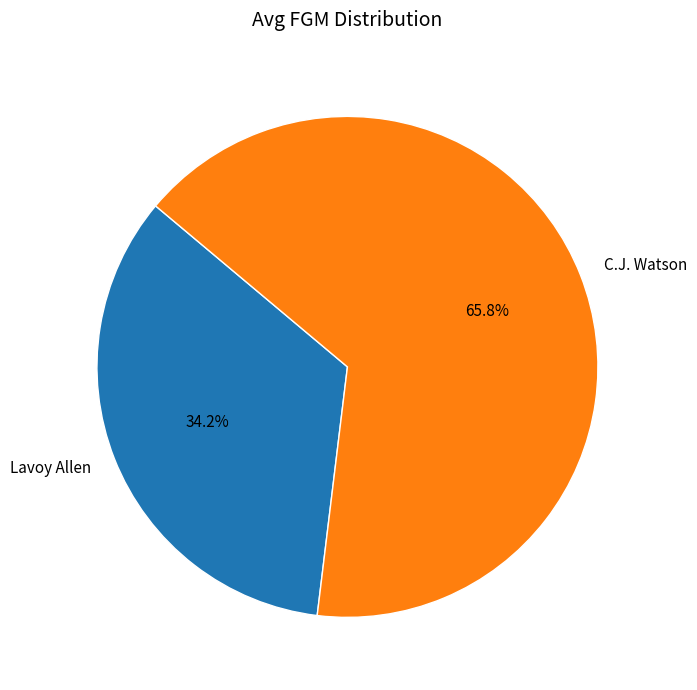

Do Lavoy Allen and C.J. Watson together represent more than half of the pie?

Yes